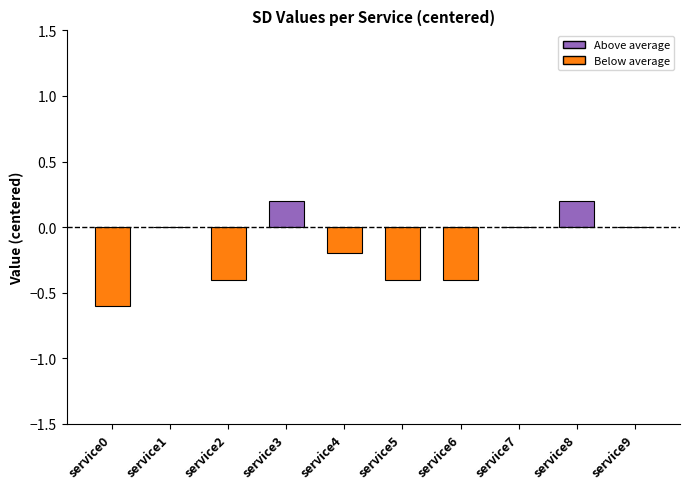

True or false: the data shows 0.0 at service8.

False